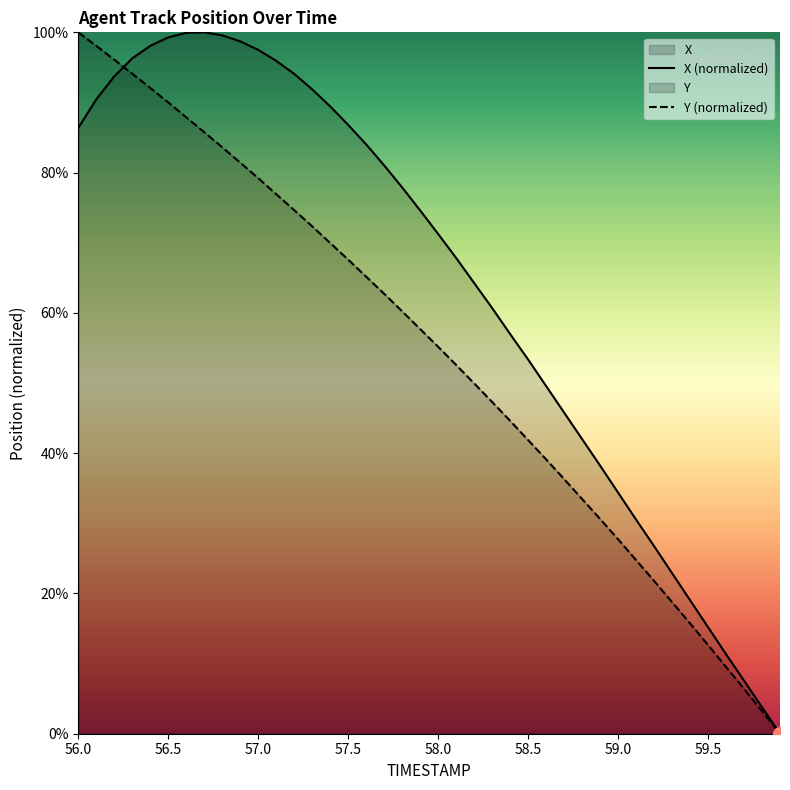

What is the spread (max minus min) of values at 56.5?

9.3